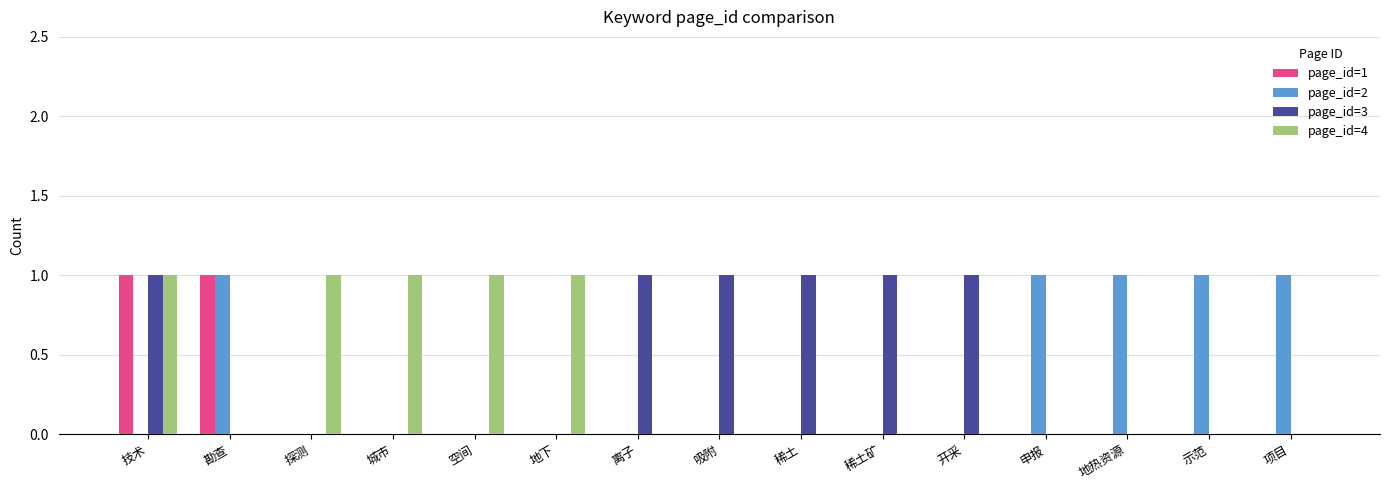

What is the greatest value displayed?

1